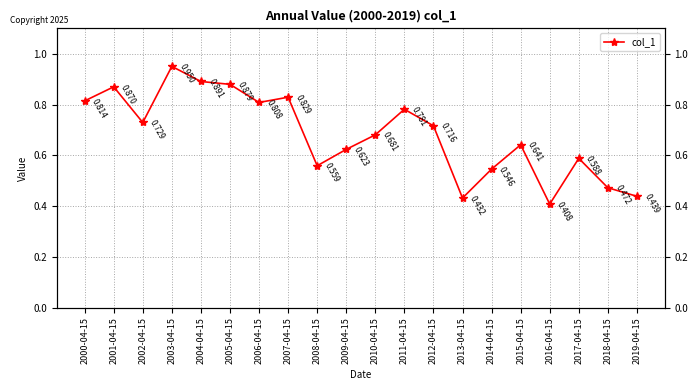

At which category does the data reach its first local valley?

2002-04-15